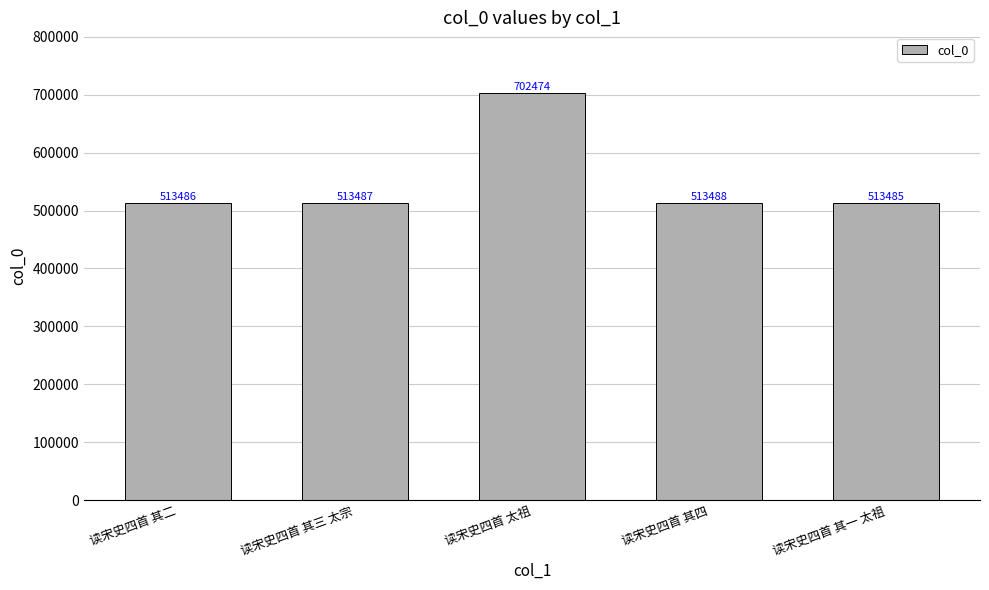

What is the change in value from 读宋史四首 其二 to 读宋史四首 其三 太宗?

+1